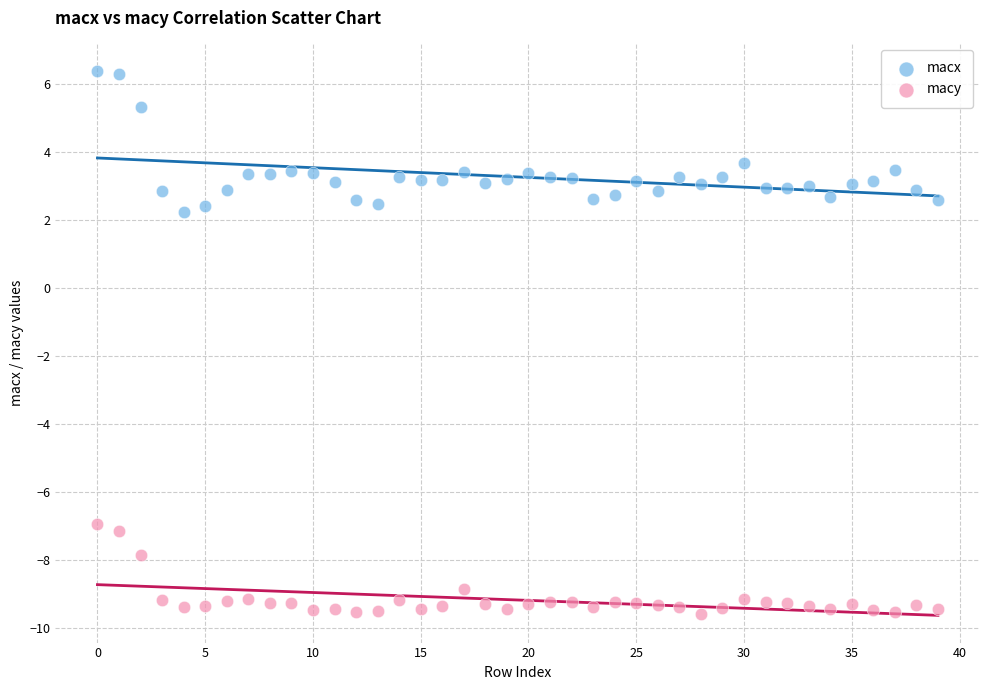

Across all data points, what is the range of Y values (max minus min)?

16.0